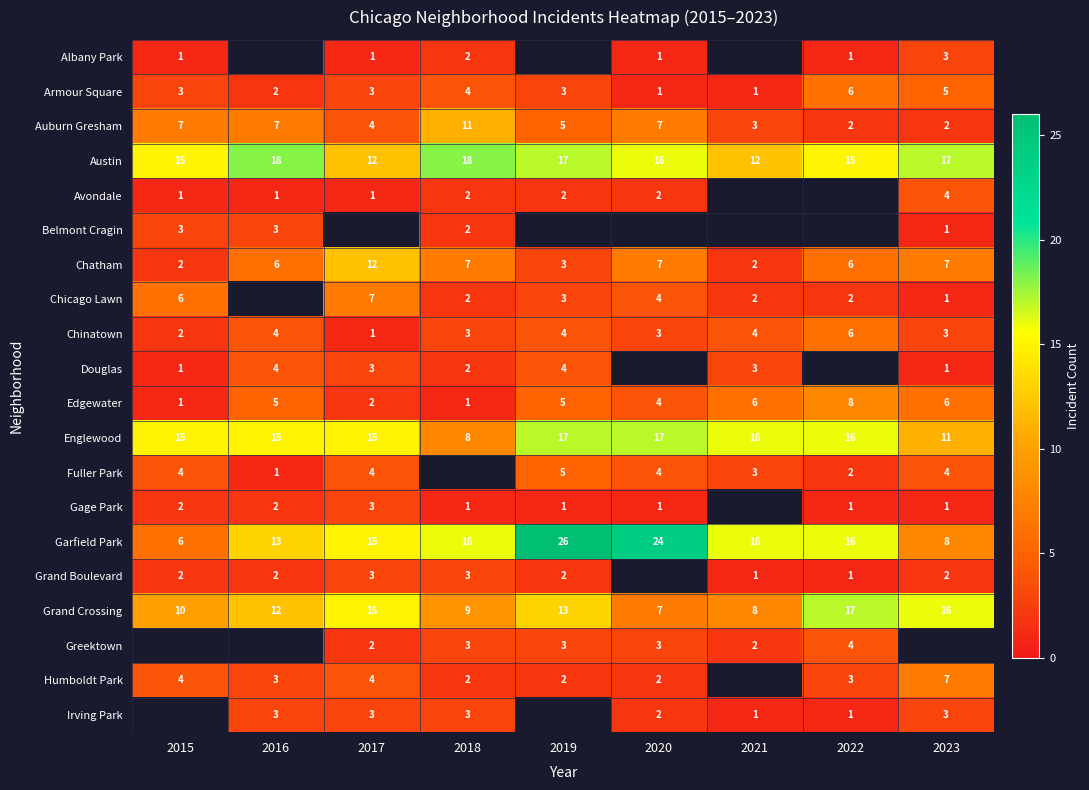

The value of Grand Boulevard at 2022 is 1. True or false?

True